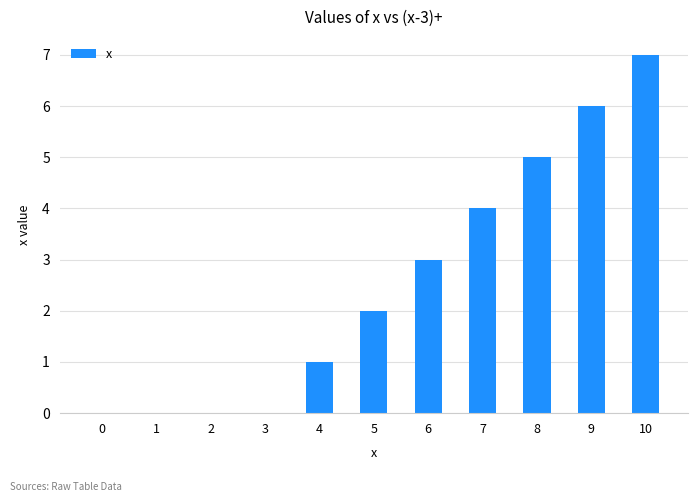

What is the sum of all values?

28